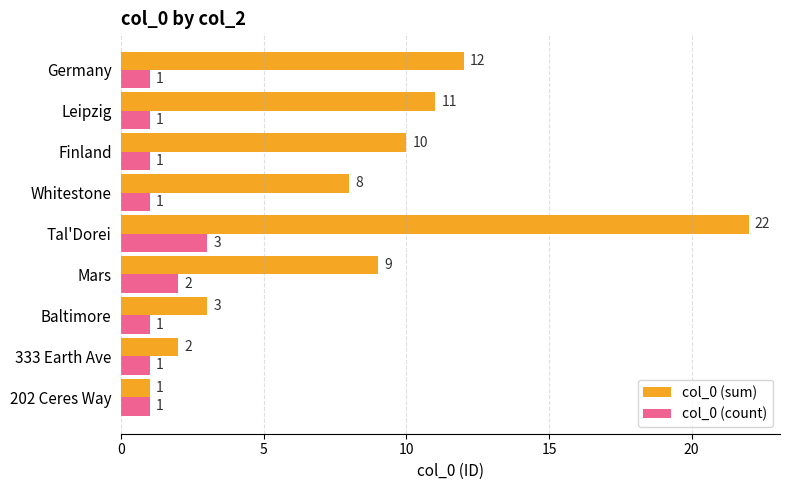

True or false: col_0 (sum) has a value of 1 at 333 Earth Ave.

False